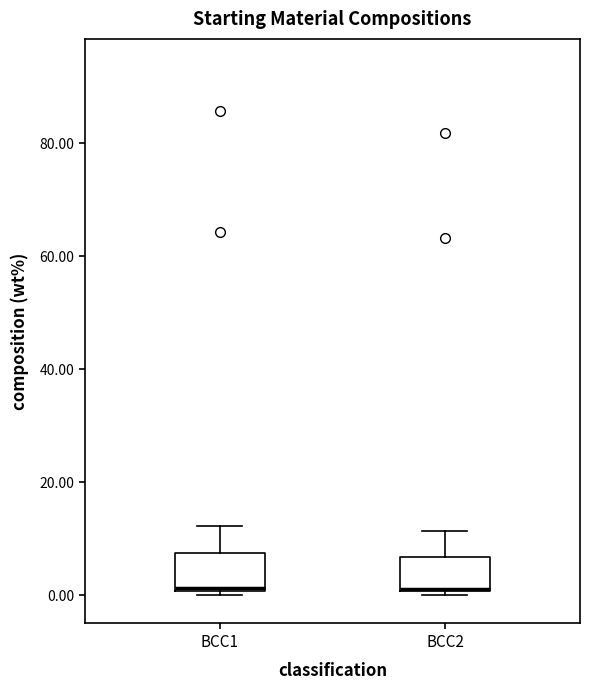

Reading left to right, transcribe this box plot: for each box, give where its median line is, the range the box spans, and where its two whiskers end, as read against the y-axis. The values are not printed on the chart, so give them approximately, as read against the axis.

BCC1: median 2, box 0 to 8, whiskers 0 (just below the box's lower edge) to 12
BCC2: median 2, box 0 to 6, whiskers 0 (just below the box's lower edge) to 12